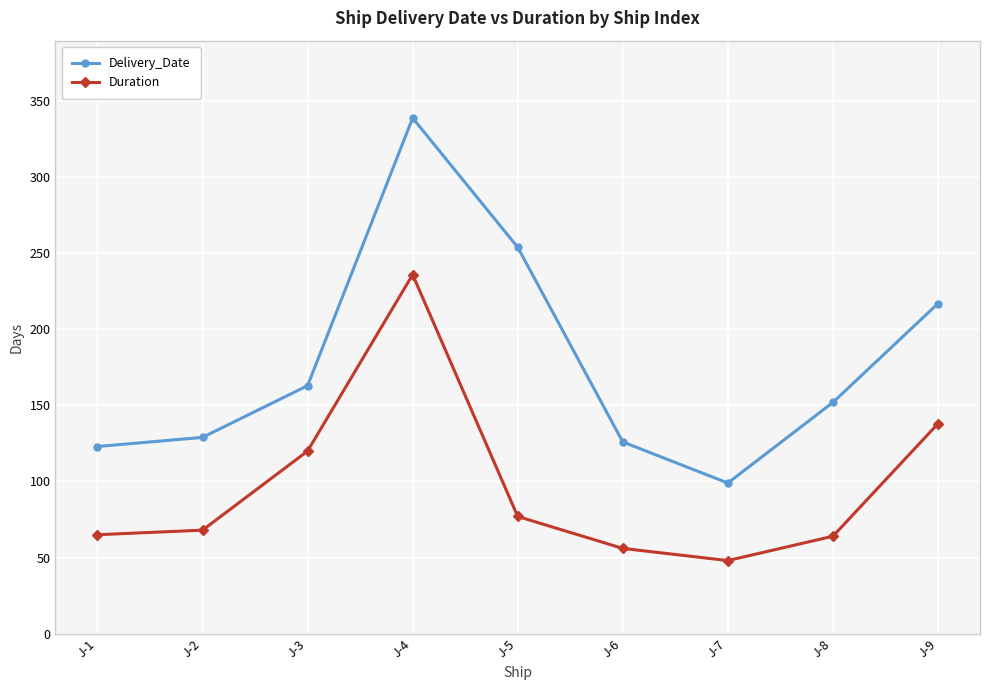

Rank the series at J-4 from lowest to highest value.

Duration, Delivery_Date